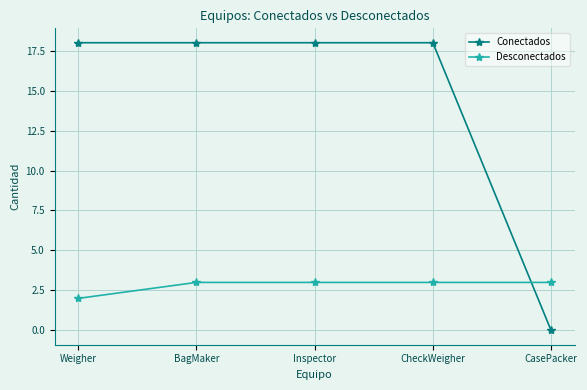

What value does the Conectados series have at CheckWeigher, to the nearest 10?

20